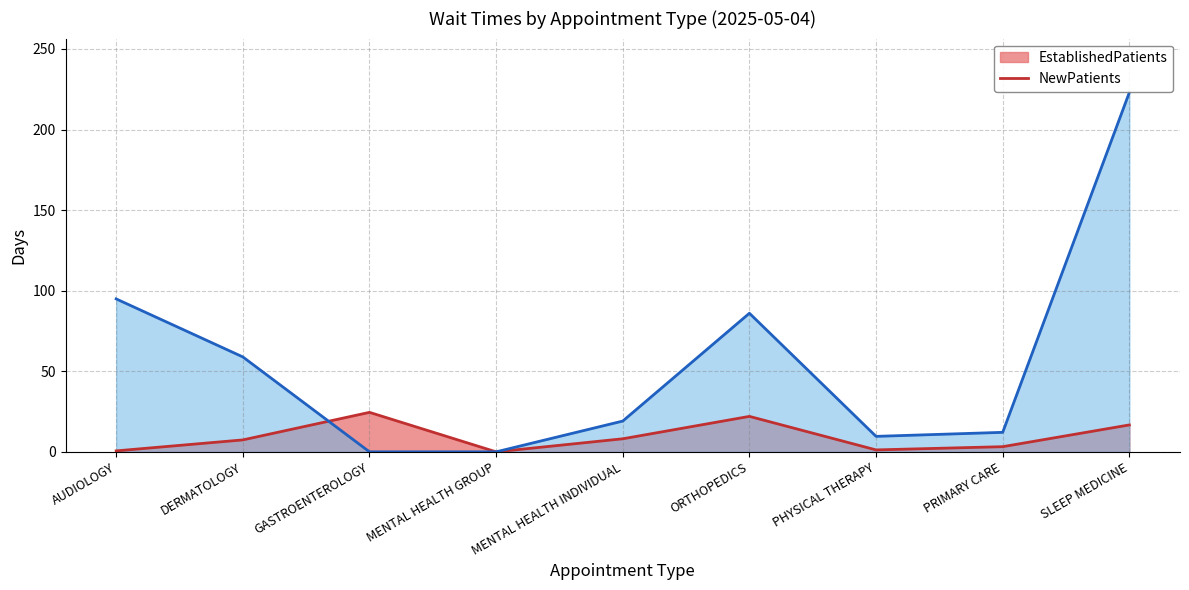

Where is the first local maximum for NewPatients?

ORTHOPEDICS